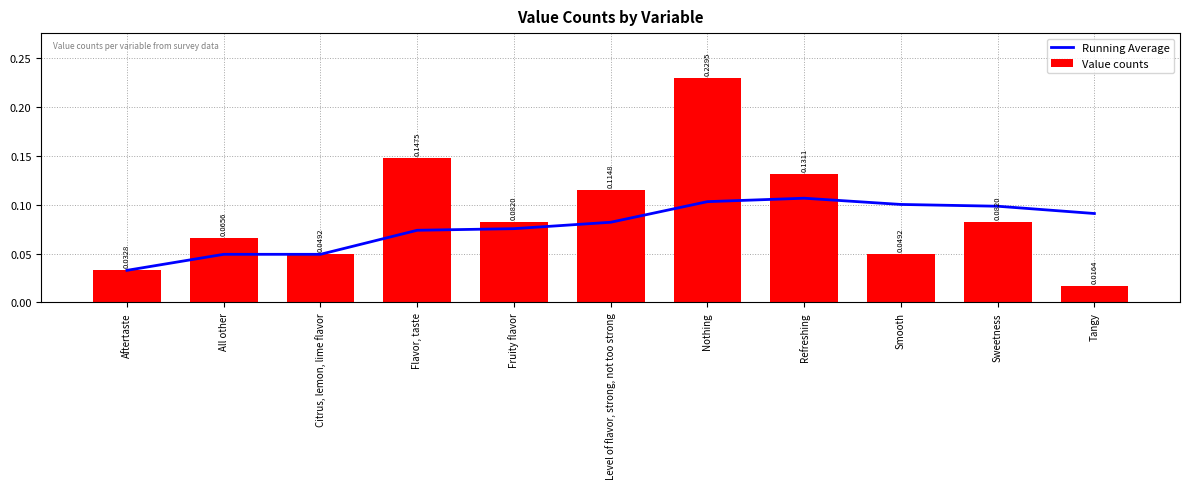

Rank the series at Tangy from lowest to highest value.

Value counts, Running Average